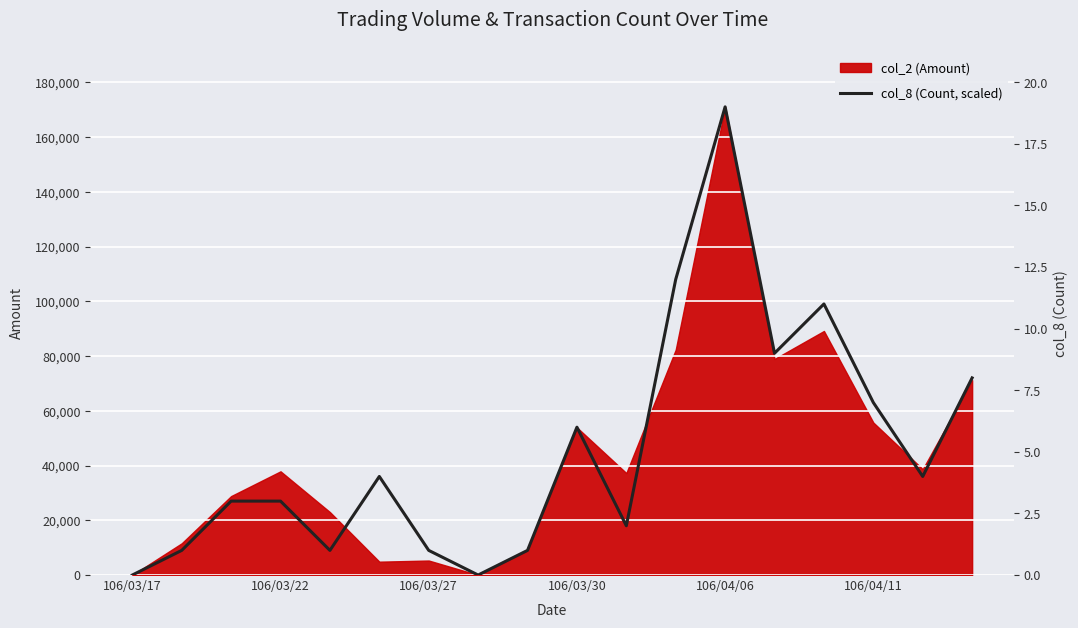

Between 17 and 8, which is larger?

17